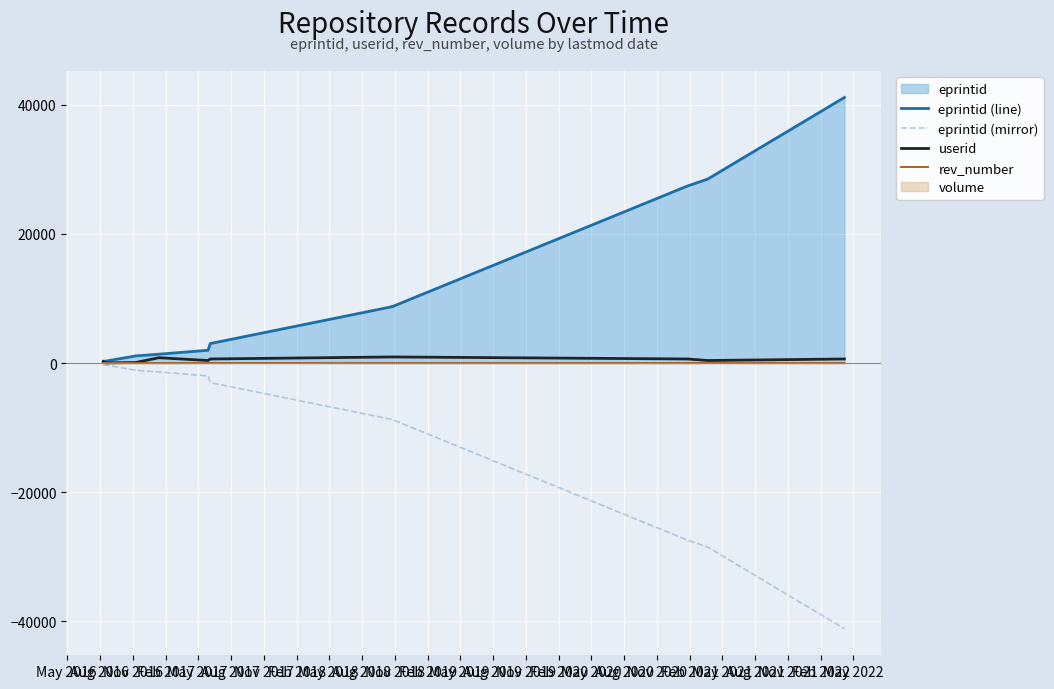

How many values in the rev_number series are below 7?

4